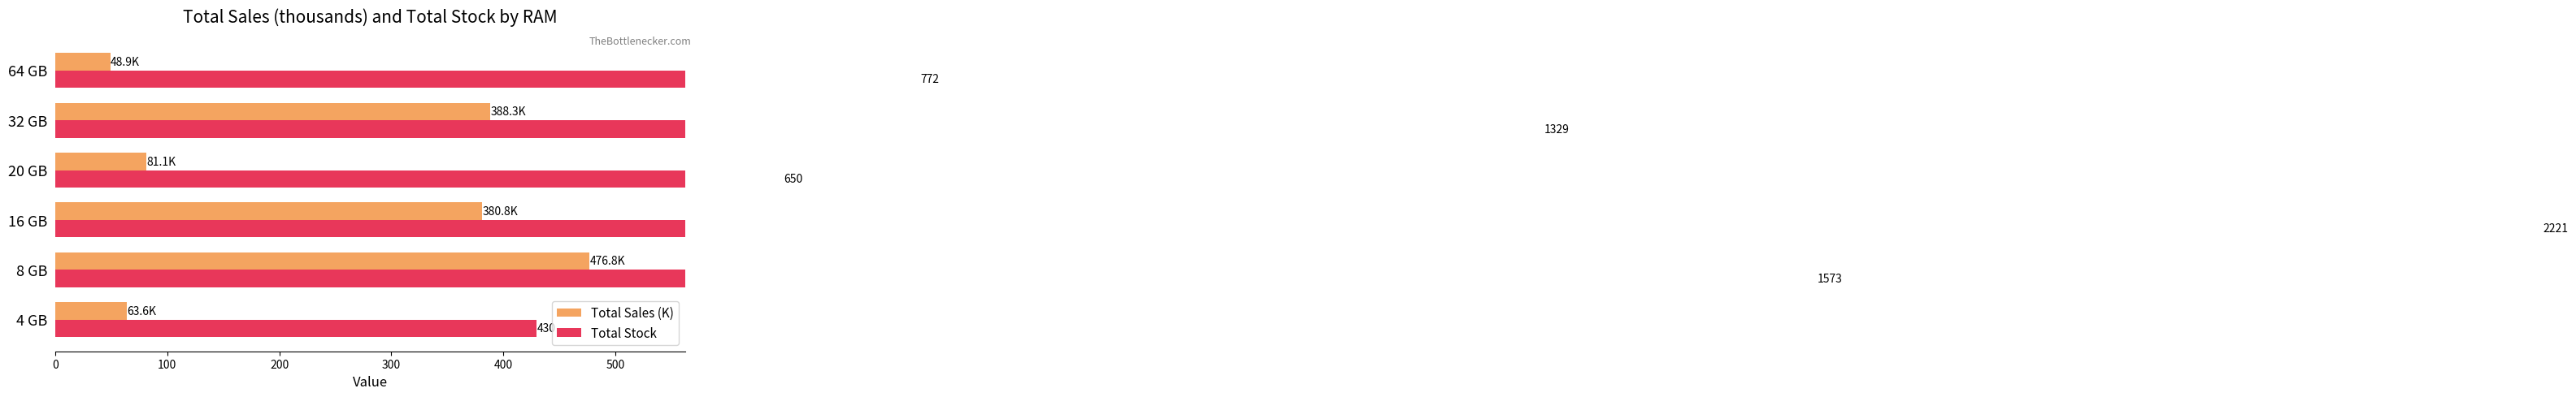

Is it true that Total Sales (K) equals 146.3 at 16 GB?

False